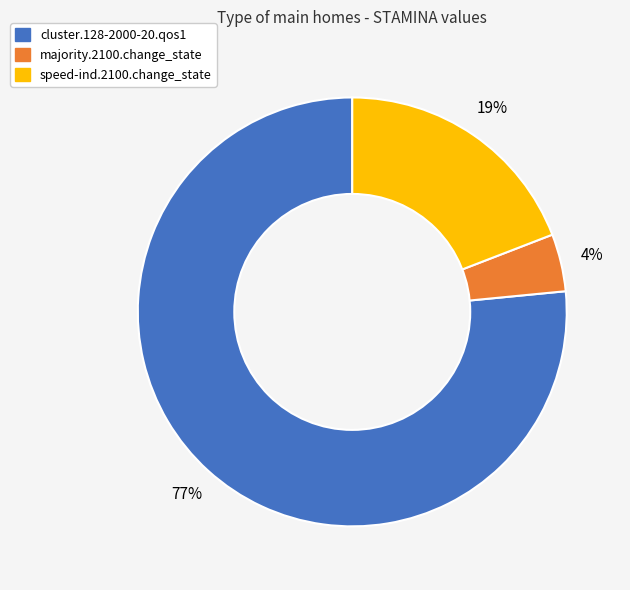

To the nearest percent, what is the combined percentage of speed-ind.2100.change_state and cluster.128-2000-20.qos1?

96%